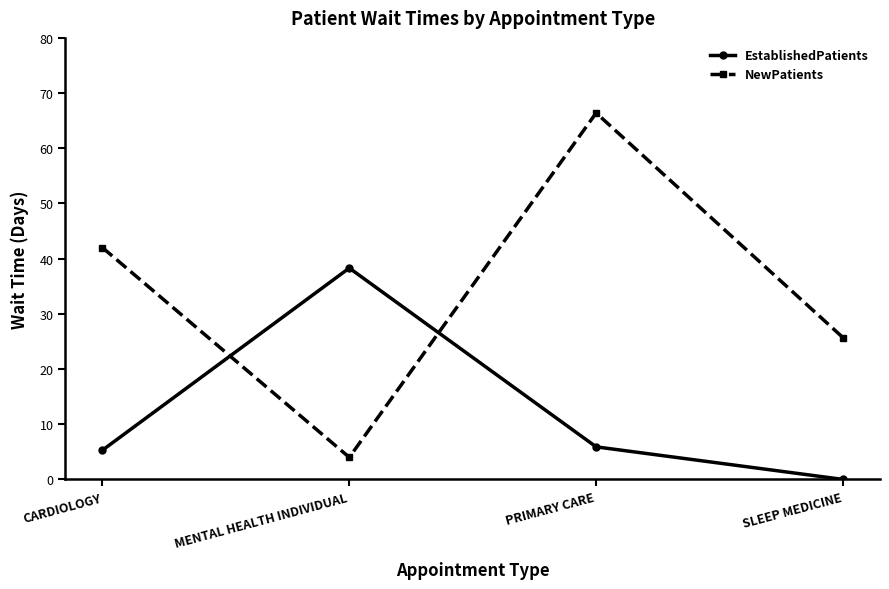

True or false: EstablishedPatients has more than 2 points higher than both neighbors.

False